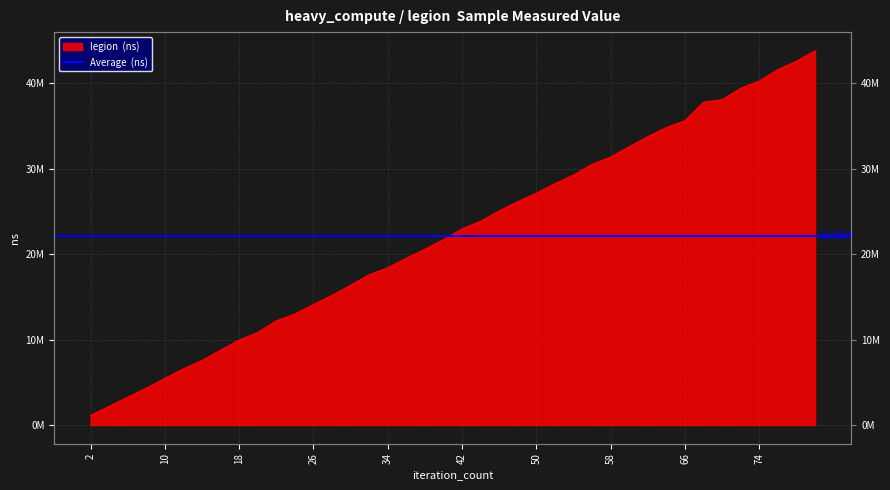

The value at 14 is 7537700. True or false?

True